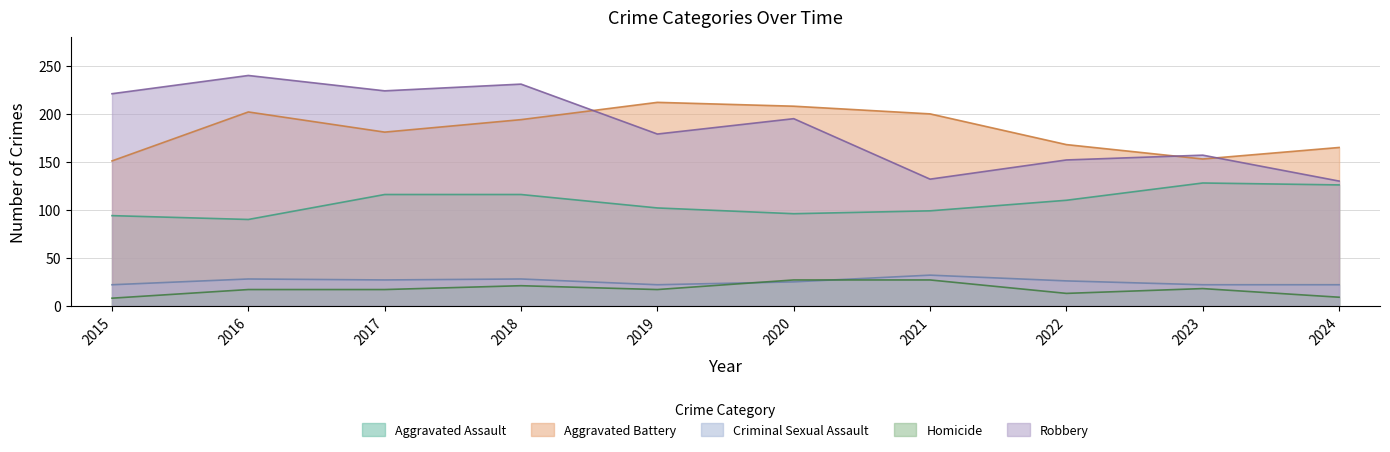

Rank the series at 2019 from highest to lowest value.

Aggravated Battery, Robbery, Aggravated Assault, Criminal Sexual Assault, Homicide